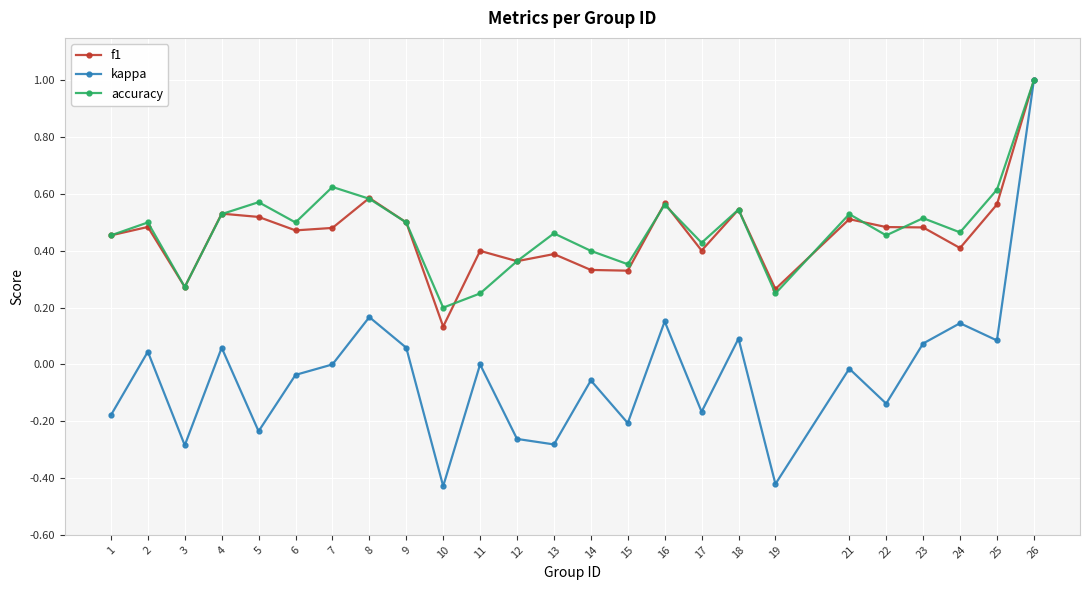

Is the value of f1 at 25 greater than the value of kappa at 4?

Yes